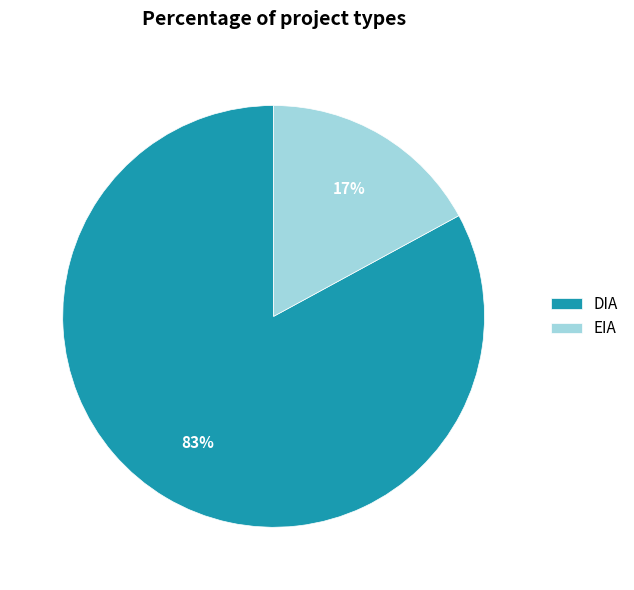

To the nearest percent, what is the difference between the EIA and DIA slice percentages?

66%